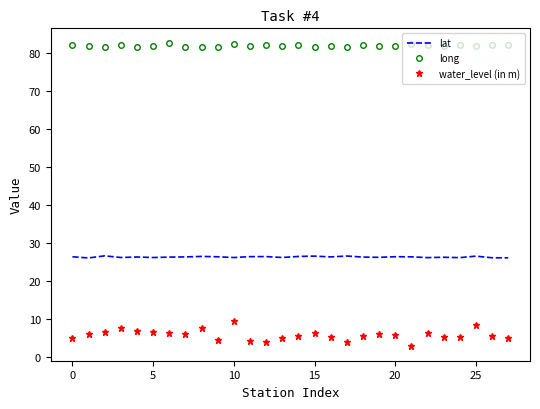

True or false: water_level (in m) and lat intersect in this chart.

False